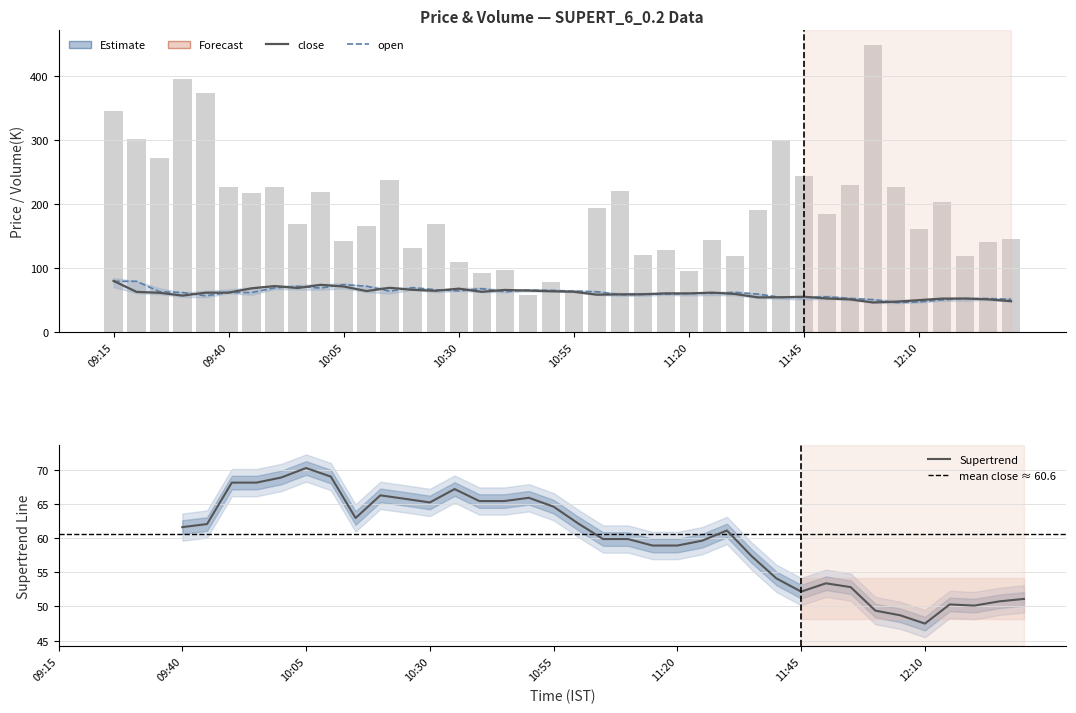

True or false: close has a value of 54.2 at 11:35.

True